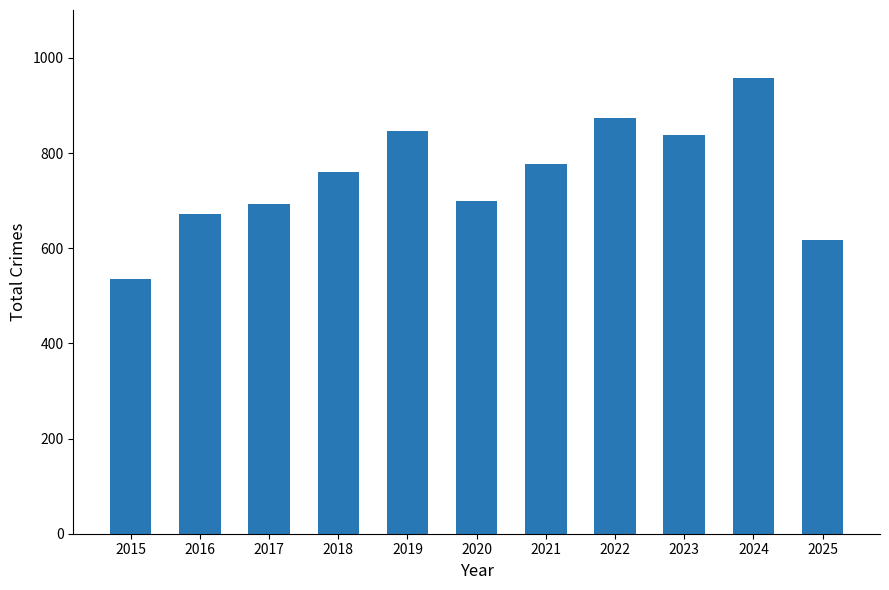

Reading left to right, what are all the values shown in this chart?

2015=535	2016=672	2017=692	2018=761	2019=847	2020=700	2021=776	2022=874	2023=838	2024=957	2025=618